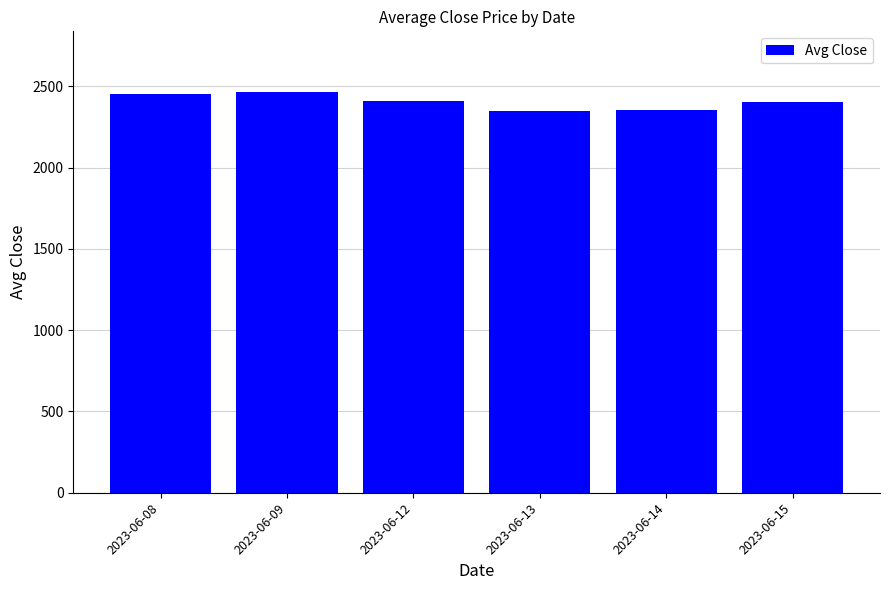

Does the chart contain stacked bars?

No